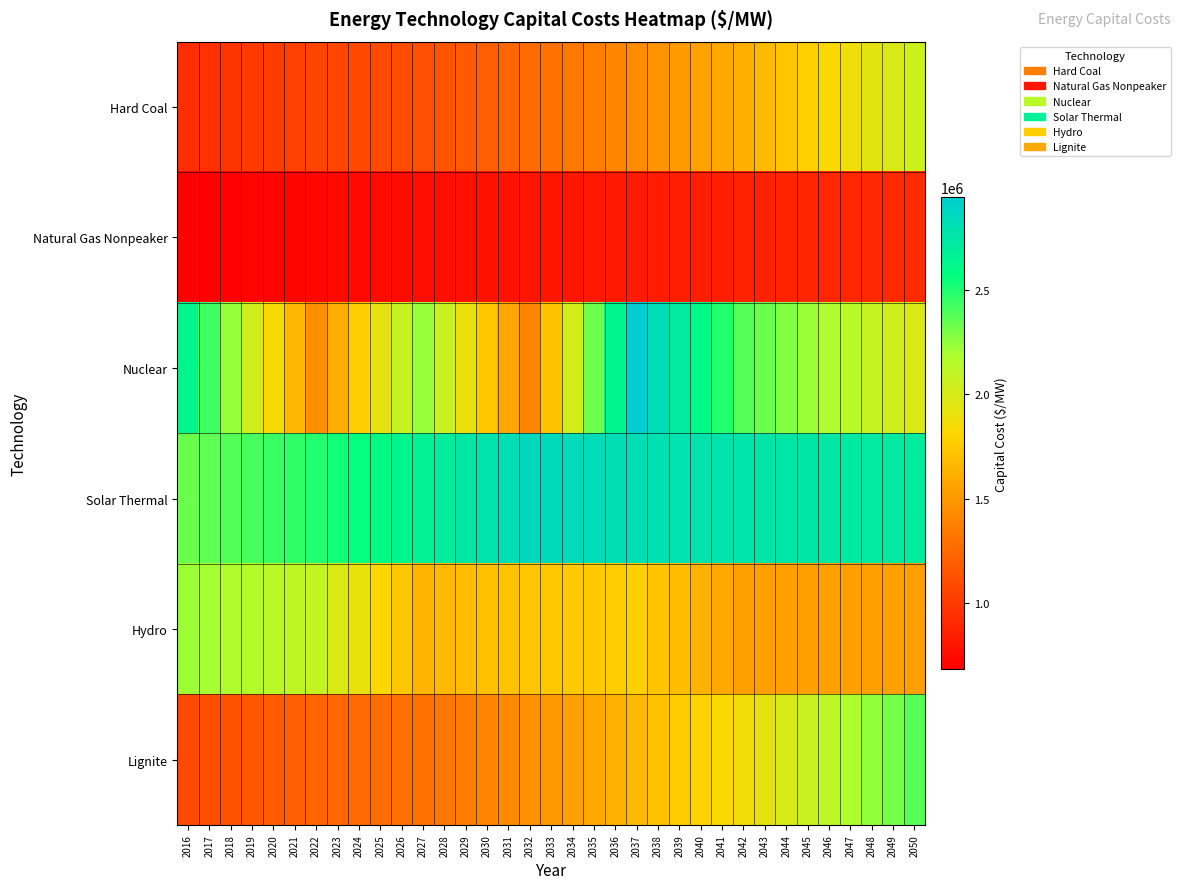

Which series has the widest spread of values?

Nuclear